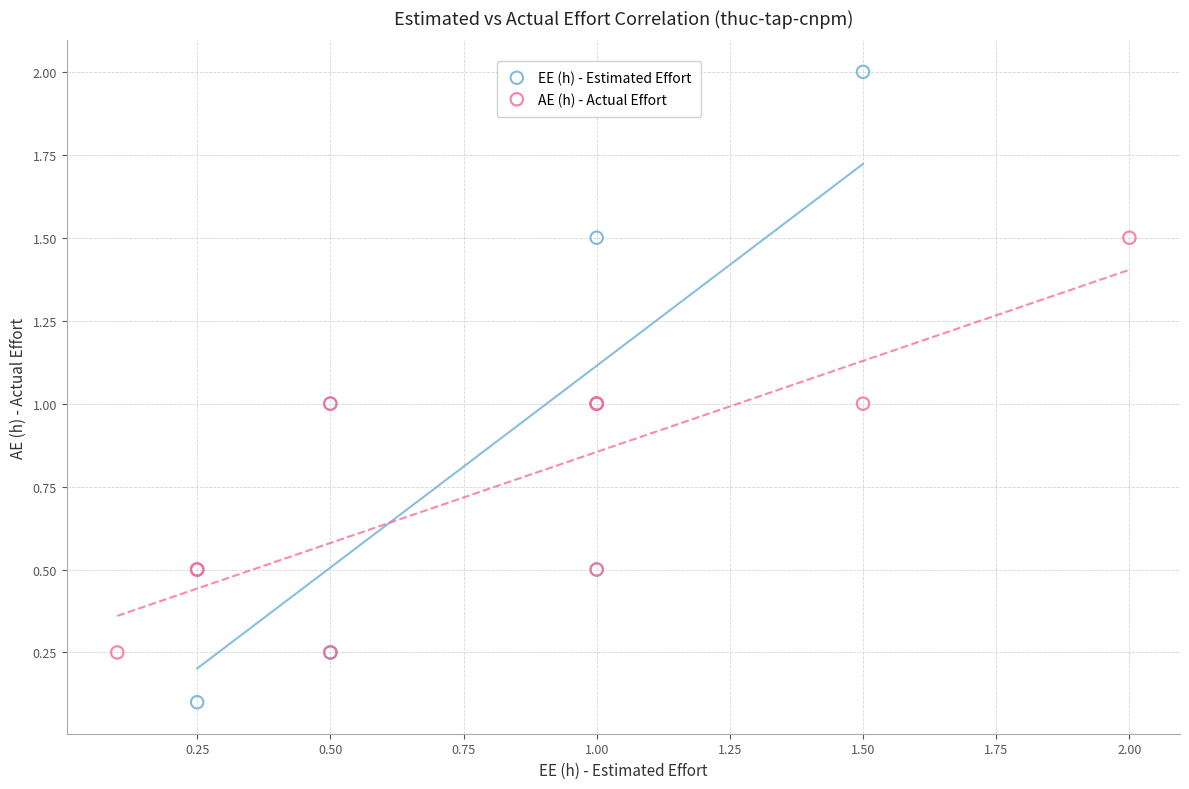

Which series has the largest Y range (max minus min)?

EE (h) - Estimated Effort